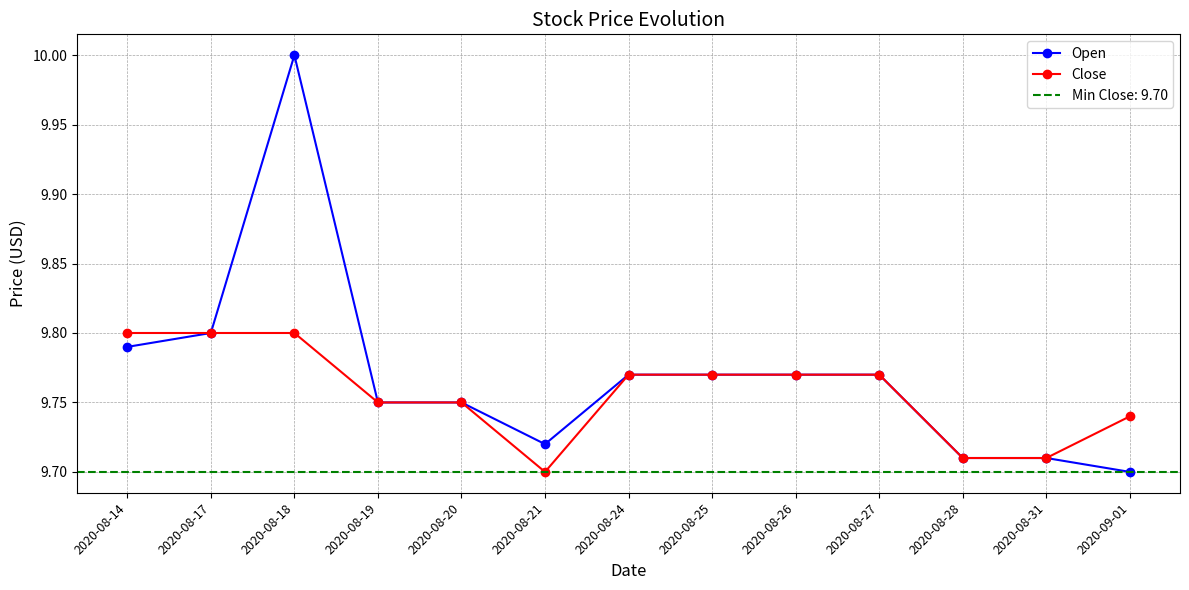

True or false: Open and Close intersect in this chart.

False